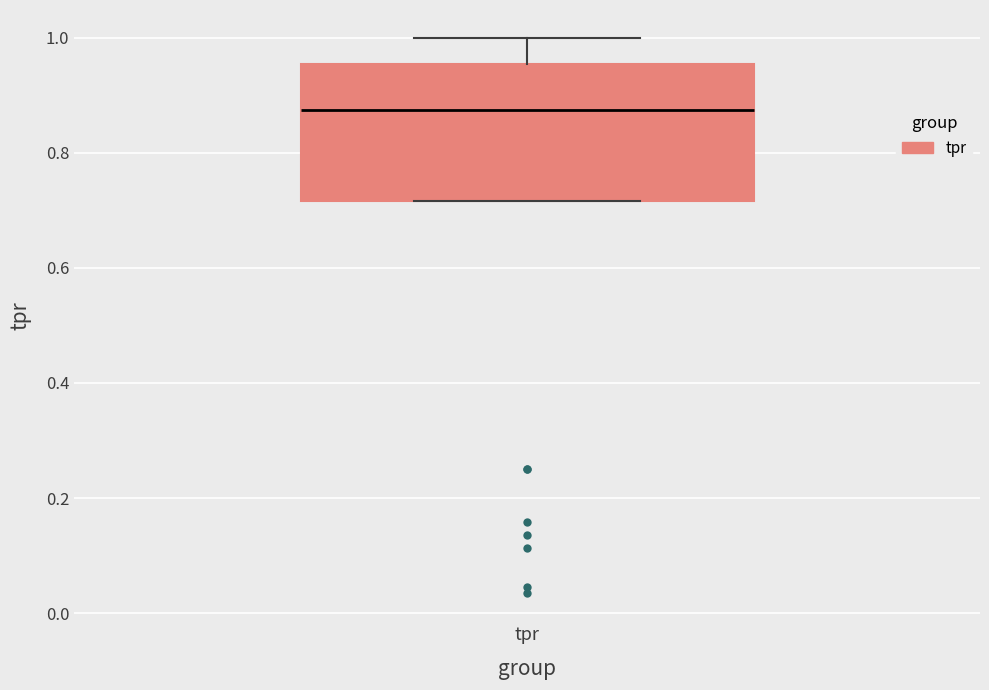

Read this box plot against the y-axis: the position of the median line, the range covered by the box, and the ends of both whiskers. The values are not printed on the chart, so give them approximately, as read against the axis.

median 0.88, box 0.72 to 0.96, whiskers 0.72 to 1.00